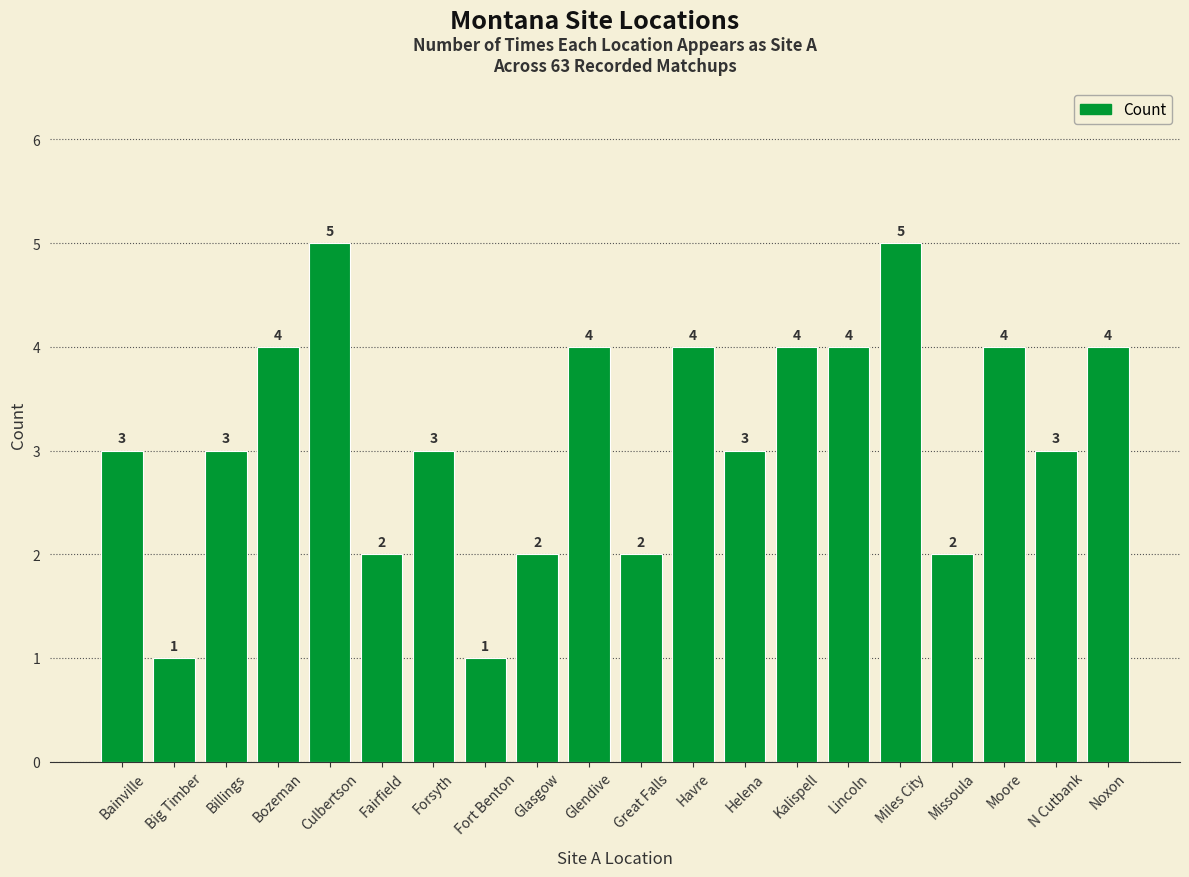

What is the difference between the maximum and second lowest values?

4